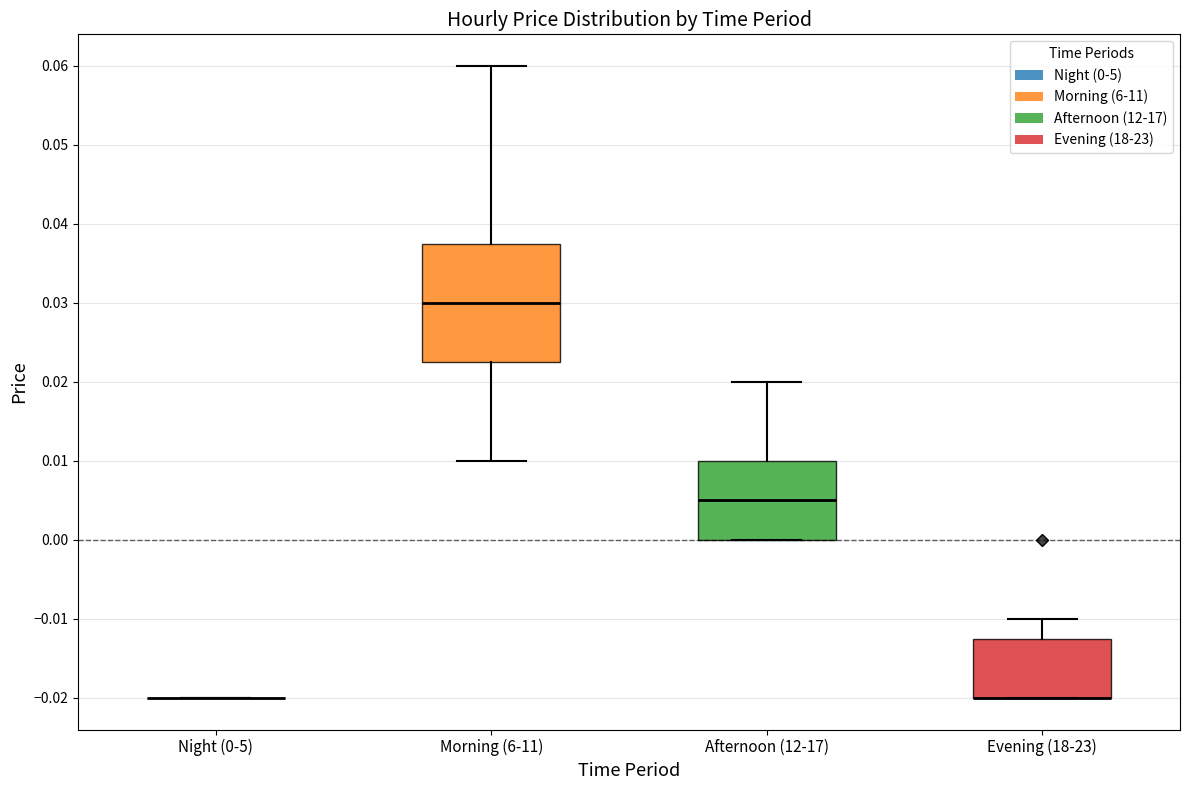

Reading left to right, transcribe this box plot: for each box, give where its median line is, the range the box spans, and where its two whiskers end, as read against the y-axis. The values are not printed on the chart, so give them approximately, as read against the axis.

Night (0-5): box collapsed to a line at -0.020, whiskers -0.020 to -0.020
Morning (6-11): median 0.030, box 0.023 to 0.038, whiskers 0.010 to 0.060
Afternoon (12-17): median 0.005, box 0.000 to 0.010, whiskers 0.000 to 0.020
Evening (18-23): median -0.020 (drawn on the box's lower edge), box -0.020 to -0.012, whiskers -0.020 to -0.010